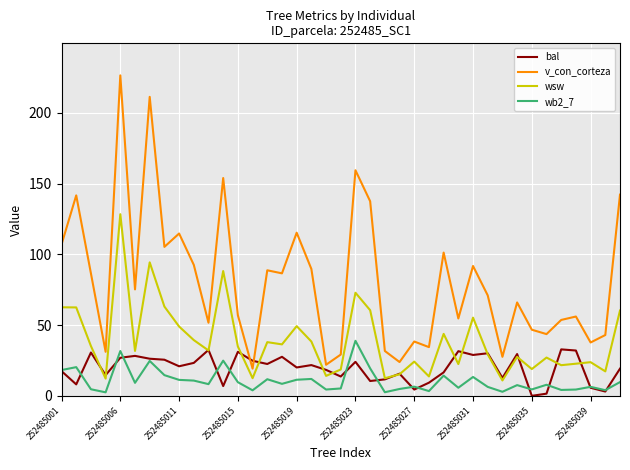

What is the sum of all wsw values?

1520.7